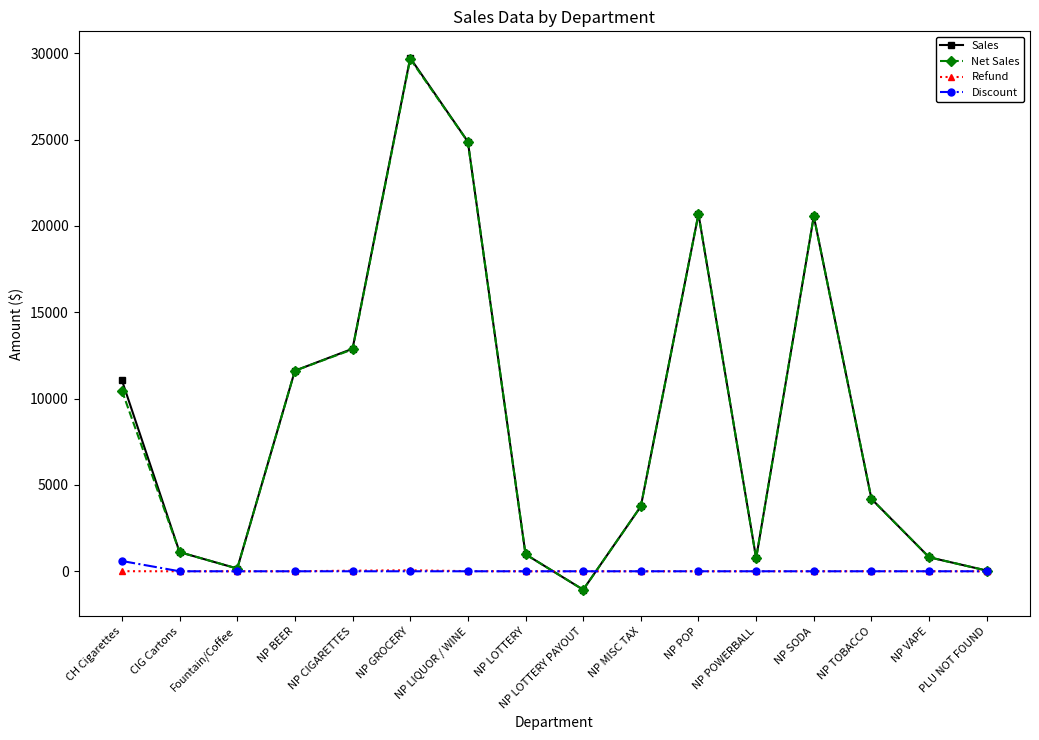

What is the label of the 2nd point from the right?

NP VAPE